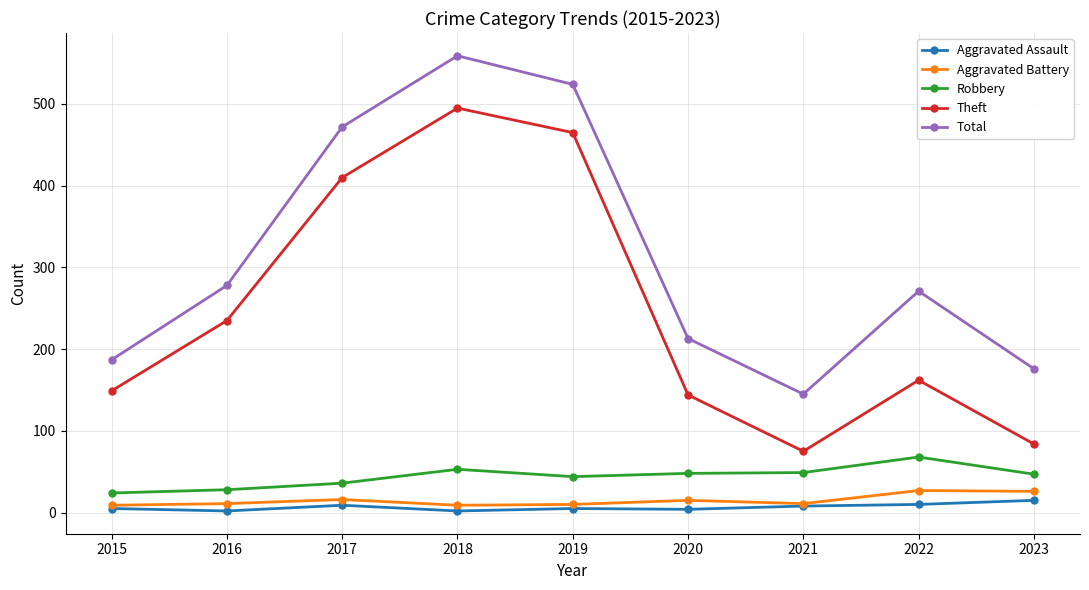

What is the value of the Aggravated Battery point at the 7th from the left?

11